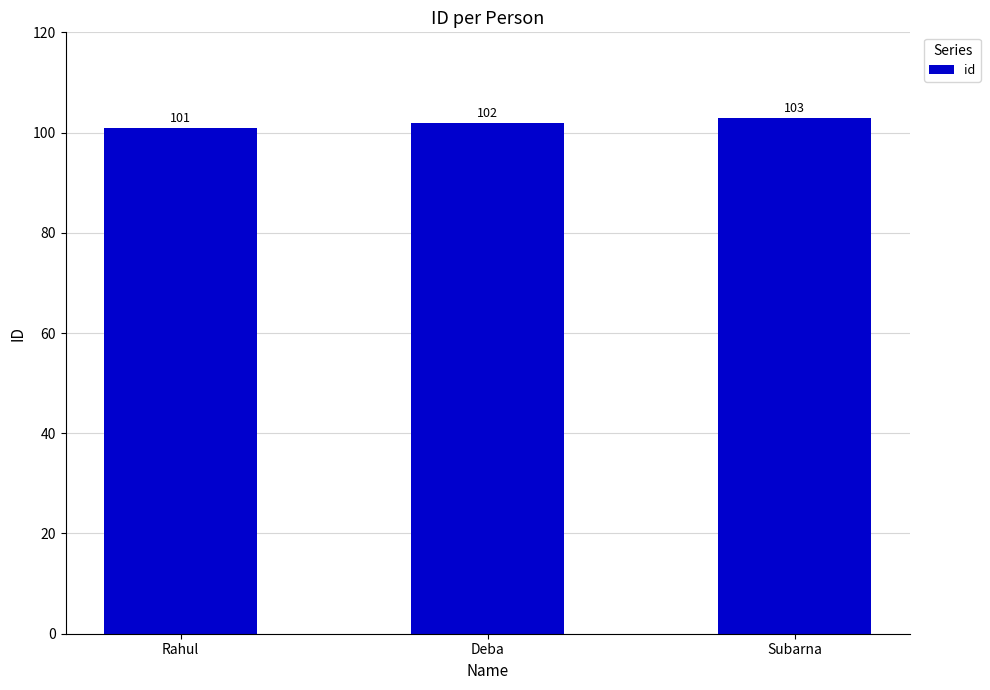

What is the maximum value shown in the chart?

103